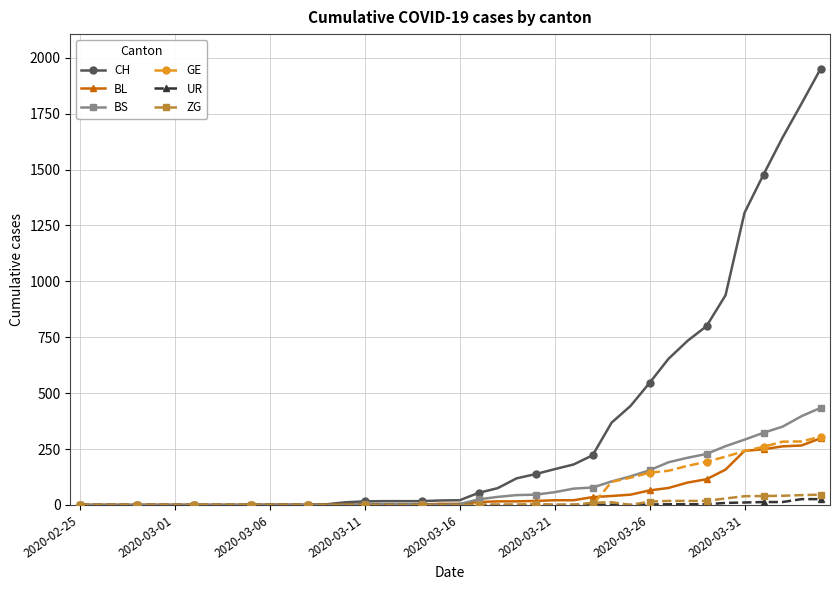

Which series has the largest range (max minus min)?

CH